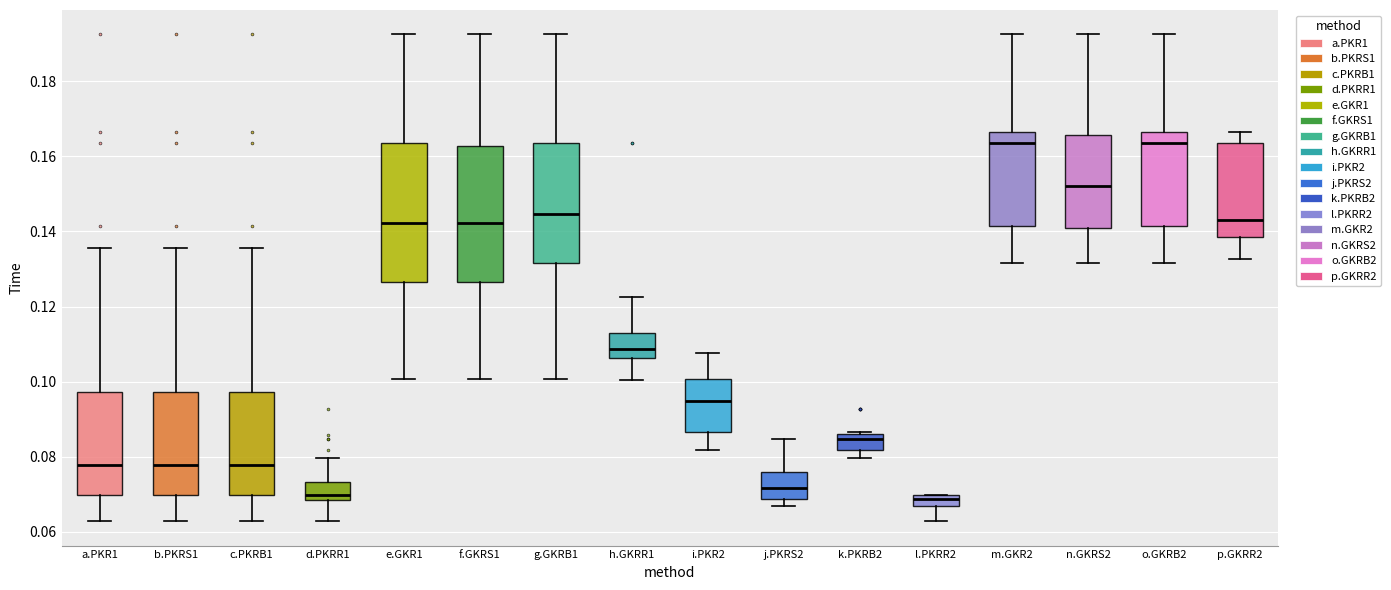

Where is the lower edge of the box for a.PKR1 on the y-axis? The values are not printed on the chart, so give them approximately, as read against the axis.

0.070